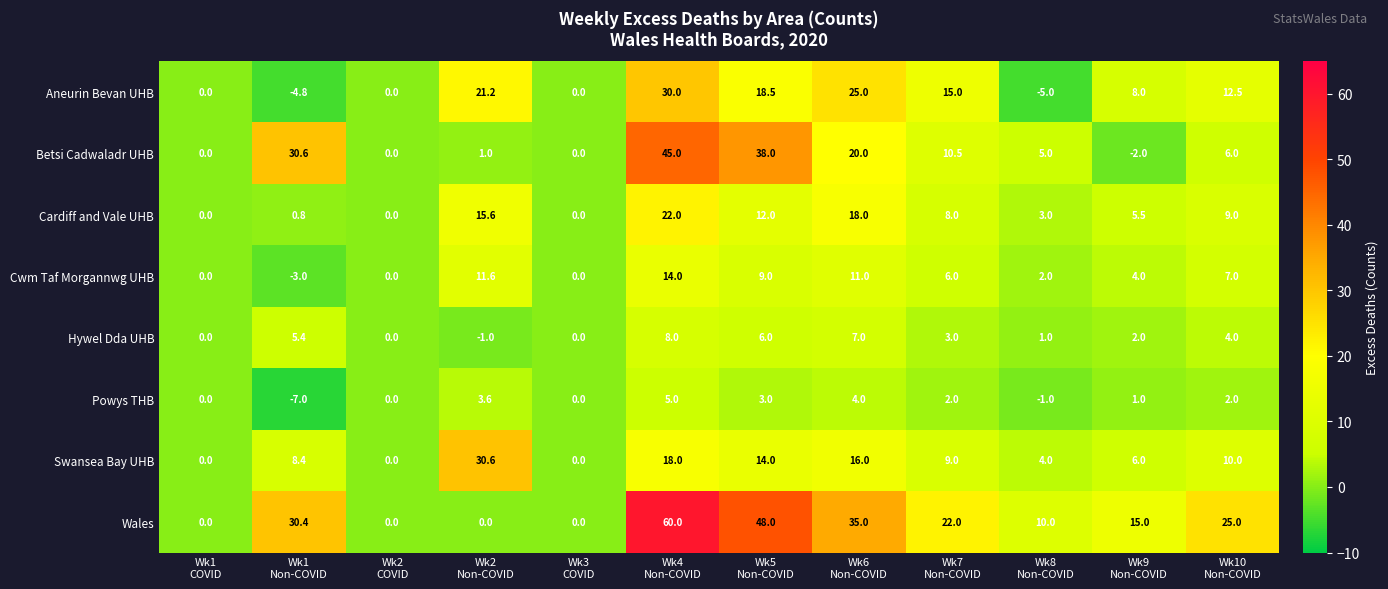

What is the sum of all Betsi Cadwaladr UHB values?

154.1